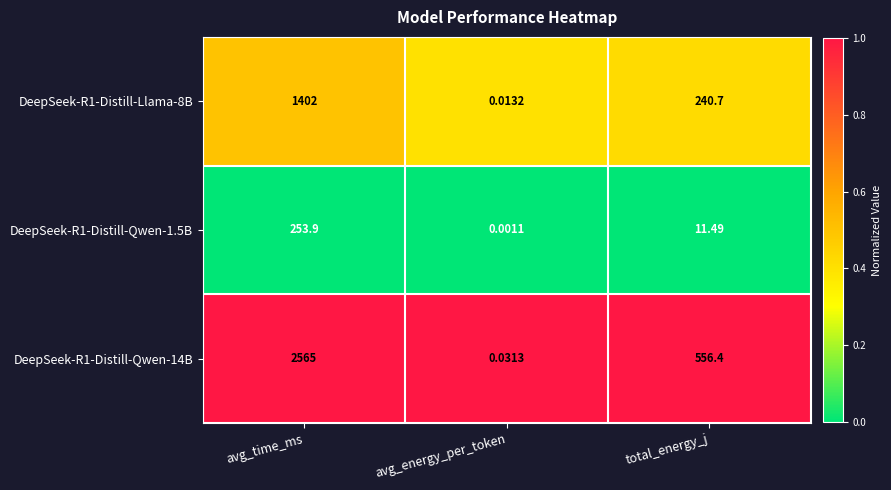

Which label corresponds to the smallest value in the chart?

avg_energy_per_token